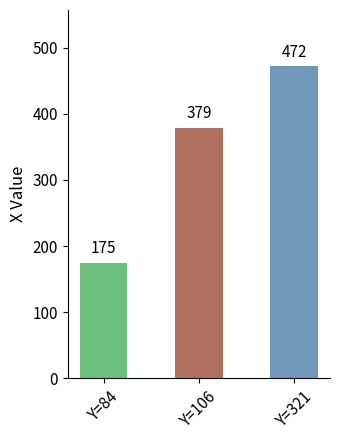

Rank the categories by value from lowest to highest.

Y=84, Y=106, Y=321